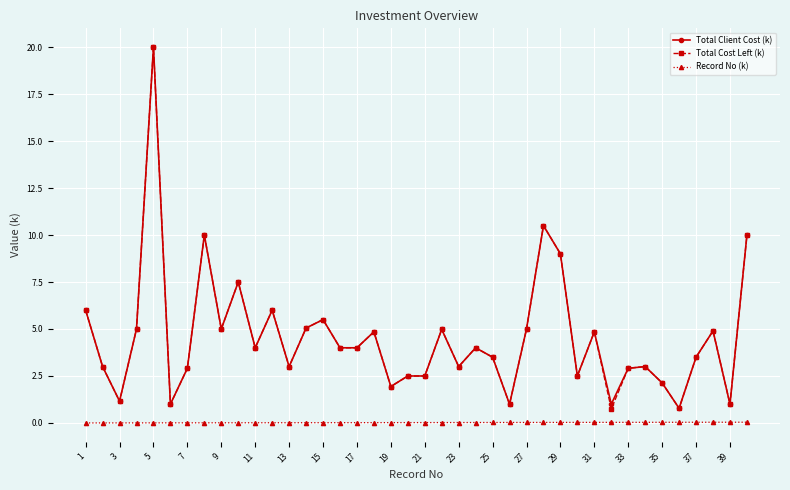

What is the sum of all Record No (k) values?

0.8